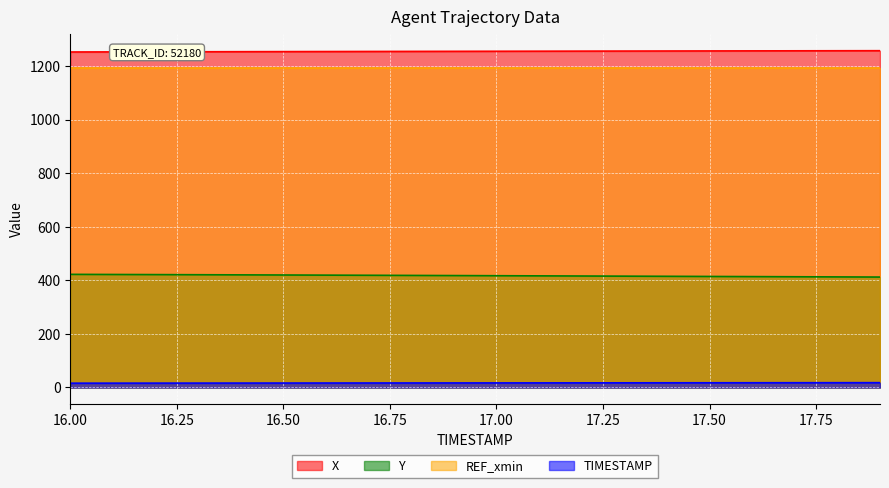

Which has a higher value, 16.5 or 16.9?

16.9